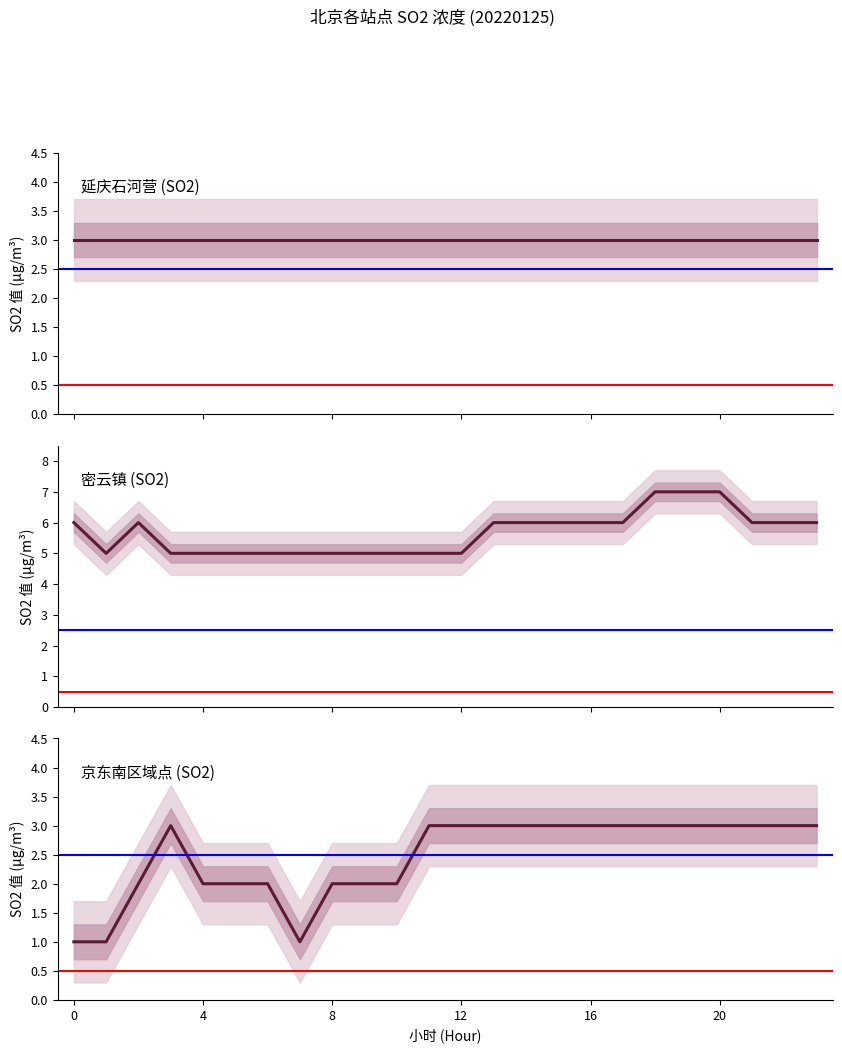

Reading left to right, transcribe all the data shown in this chart.

延庆石河营: 3	3	3	3	3	3	3	3	3	3	3	3	3	3	3	3	3	3	3	3	3	3	3	3
密云镇: 6	5	6	5	5	5	5	5	5	5	5	5	5	6	6	6	6	6	7	7	7	6	6	6
京东南区域点: 1	1	2	3	2	2	2	1	2	2	2	3	3	3	3	3	3	3	3	3	3	3	3	3